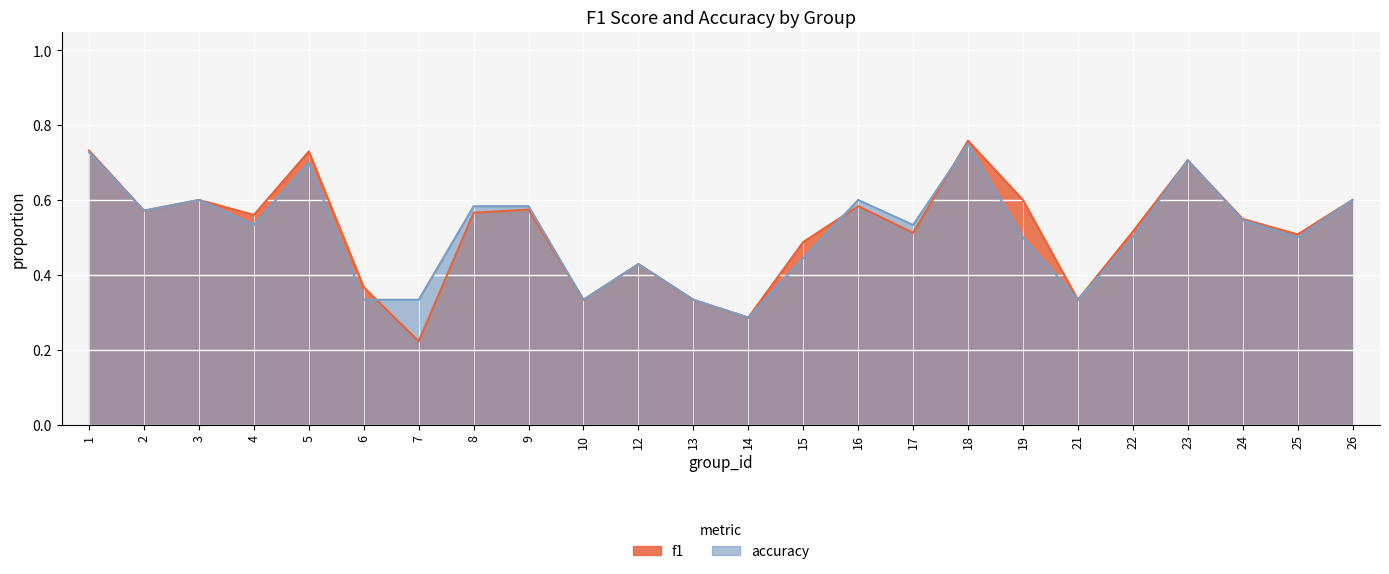

Between which two adjacent categories do accuracy and f1 first intersect?

6 and 7